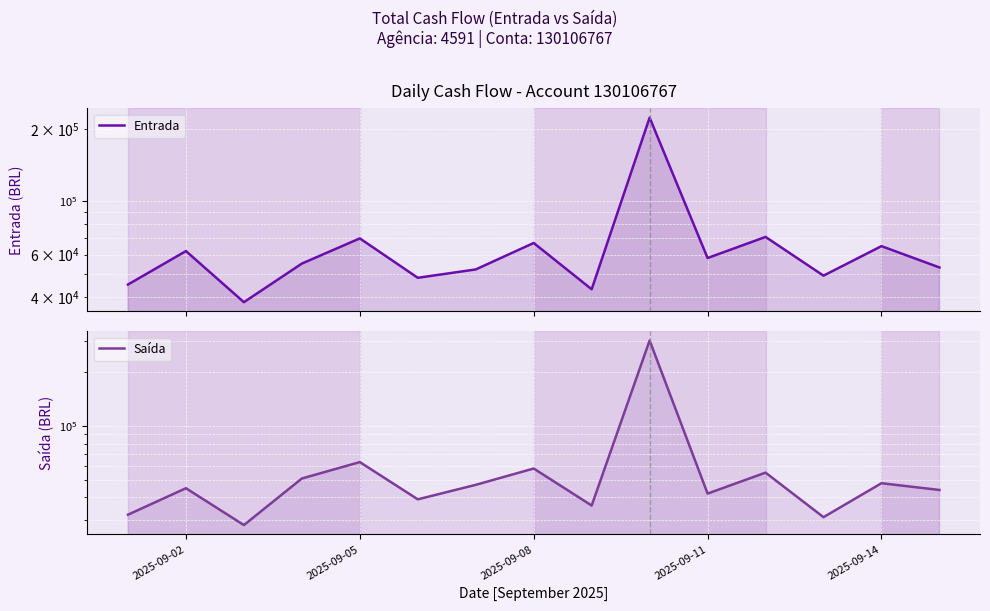

How many lines are shown in the chart?

2